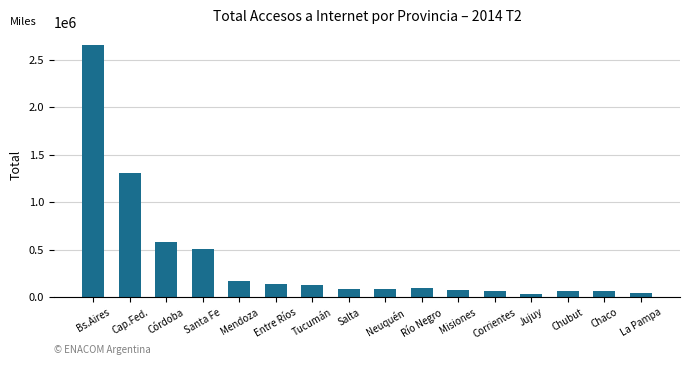

True or false: the data shows 1899052.2 at Cap.Fed..

False